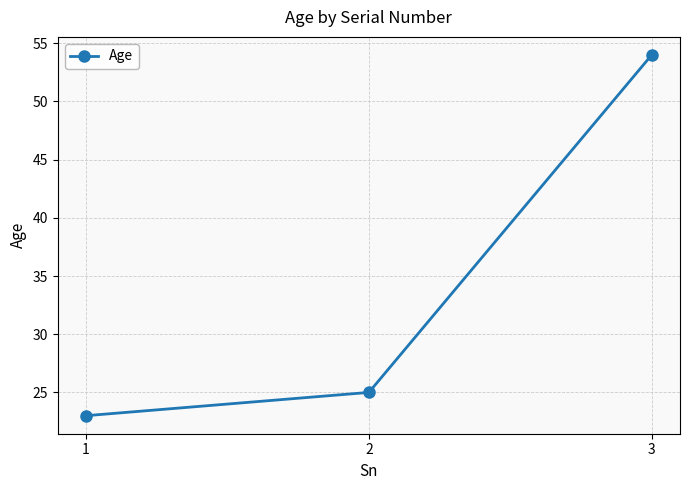

Which category has the lowest value across all series?

1